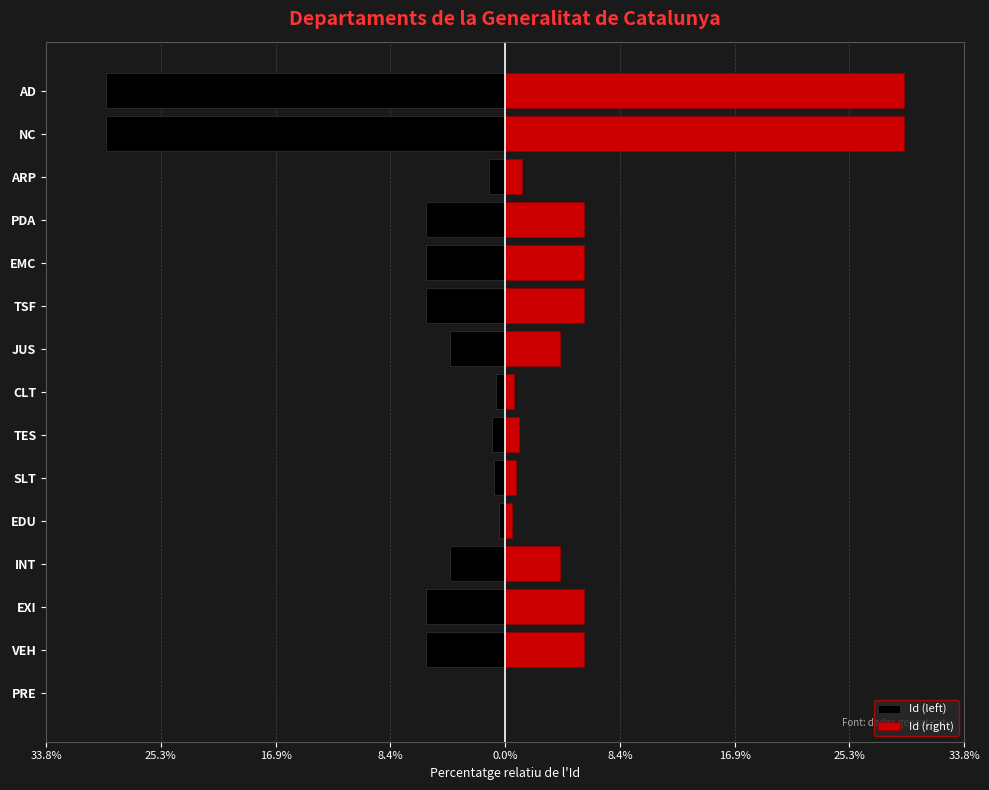

Which series changed the most between PRE and EDU?

Id (left)